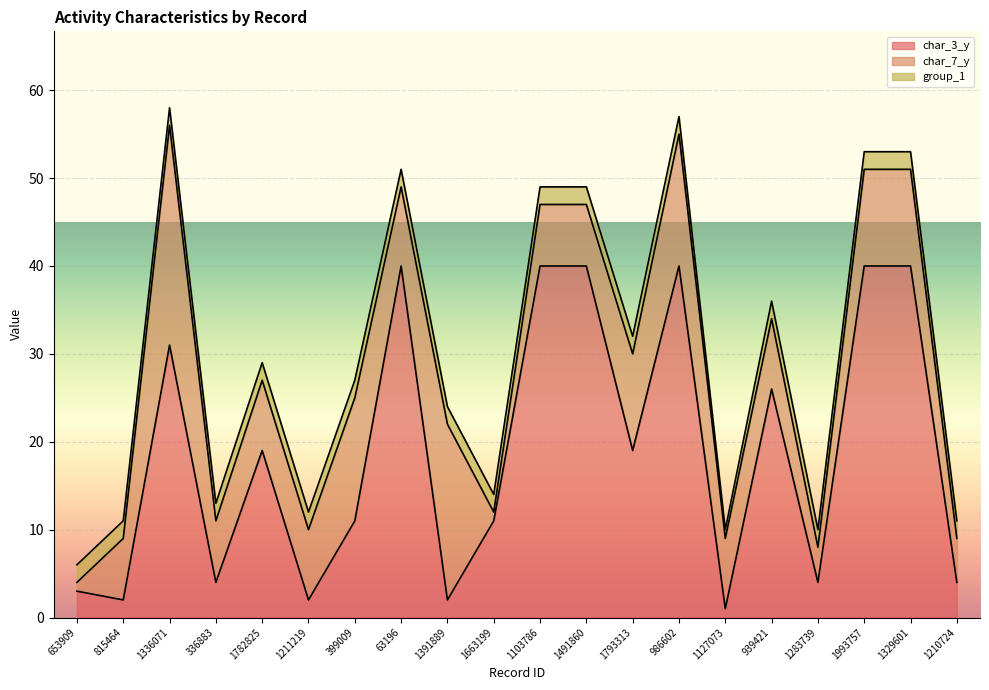

Reading left to right, what are all the values shown in this chart?

char_3_y: 3	2	31	4	19	2	11	40	2	11	40	40	19	40	1	26	4	40	40	4
char_7_y: 1	7	25	7	8	8	14	9	20	1	7	7	11	15	8	8	4	11	11	5
group_1: 2	2	2	2	2	2	2	2	2	2	2	2	2	2	1	2	2	2	2	2